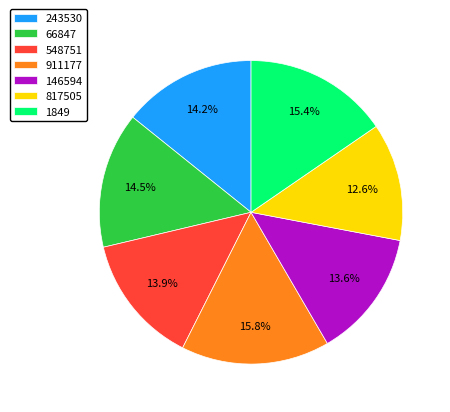

Which slice is the smallest?

817505